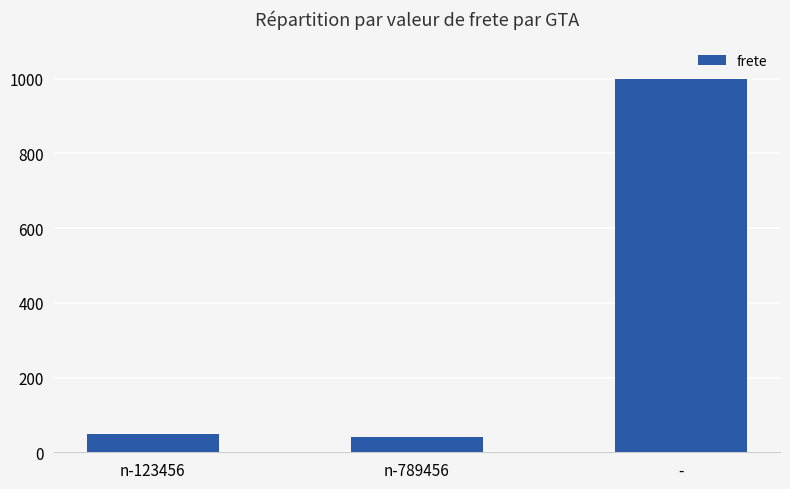

How many bars are there in total?

3